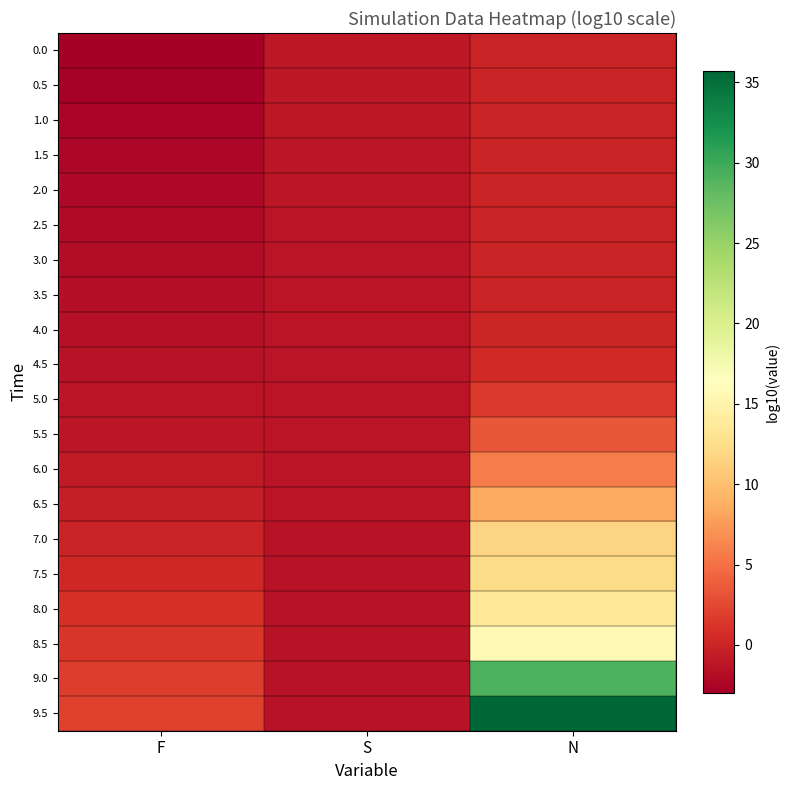

Which series has the largest range (max minus min)?

9.5